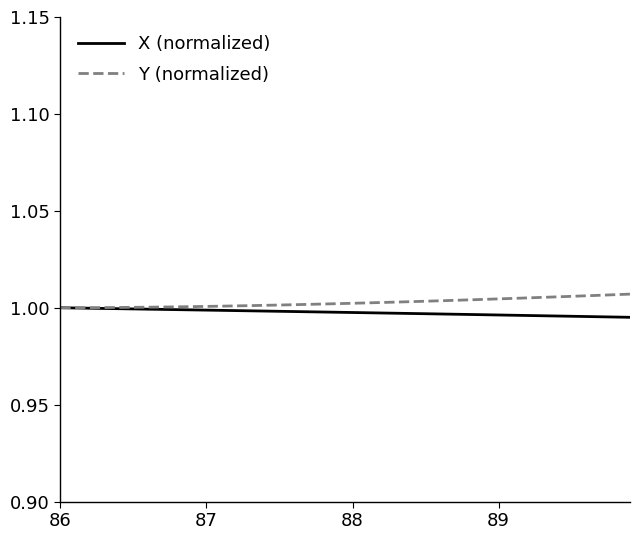

Does the chart have visible grid lines?

No